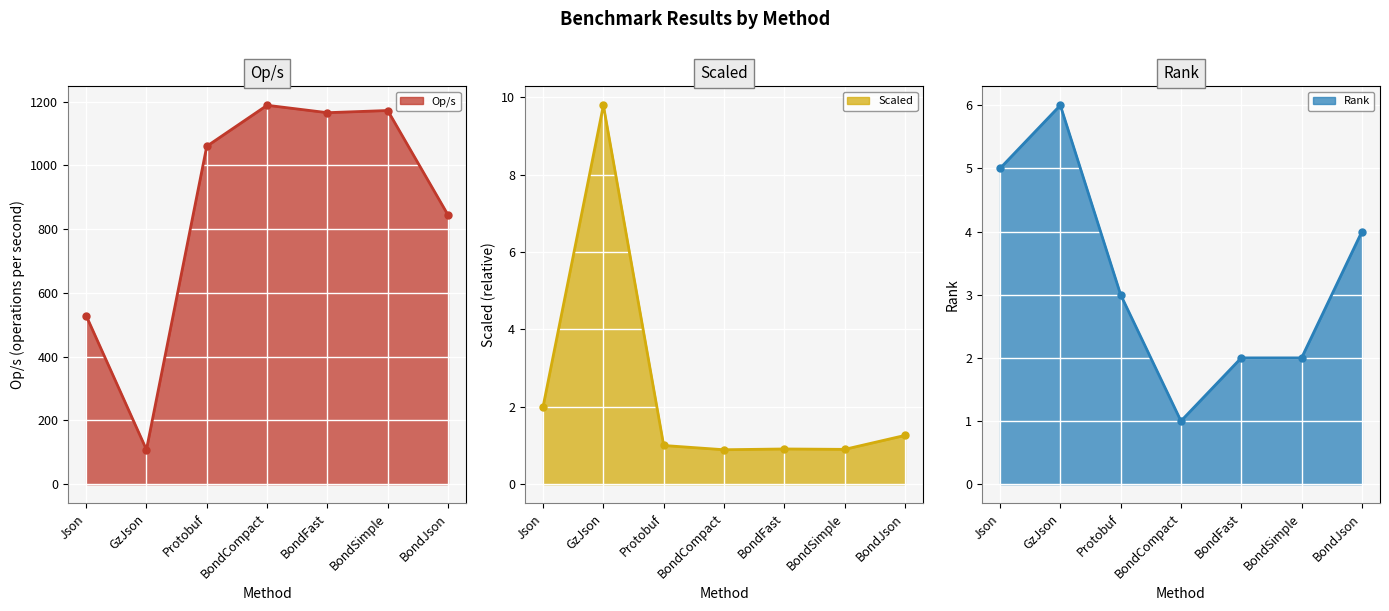

What are all the series names shown in the legend?

Op/s, Scaled, Rank